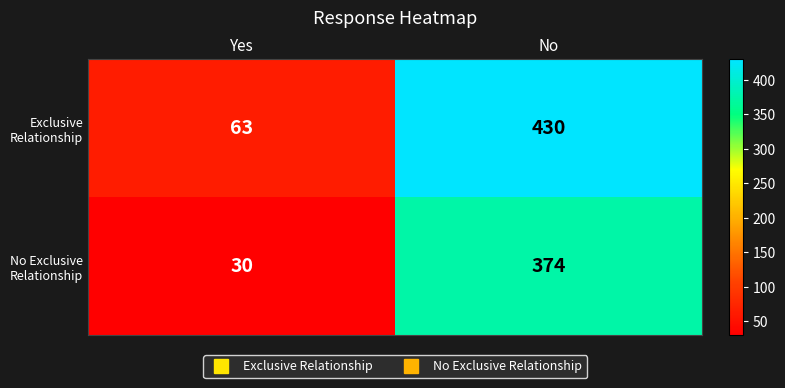

What is the maximum value shown in the chart?

430